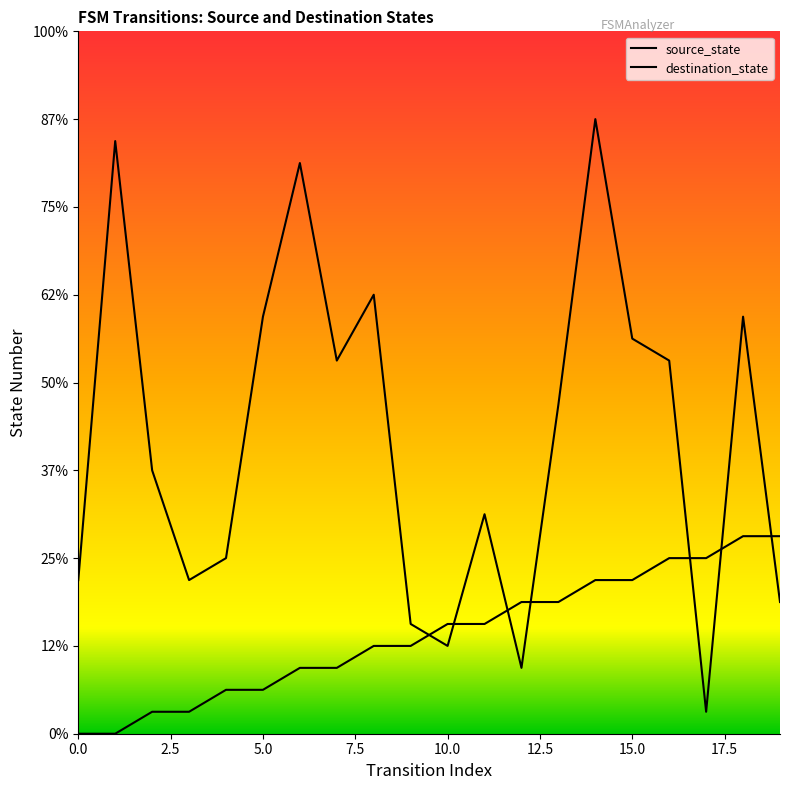

What is the approximate value of source_state at 18?

9